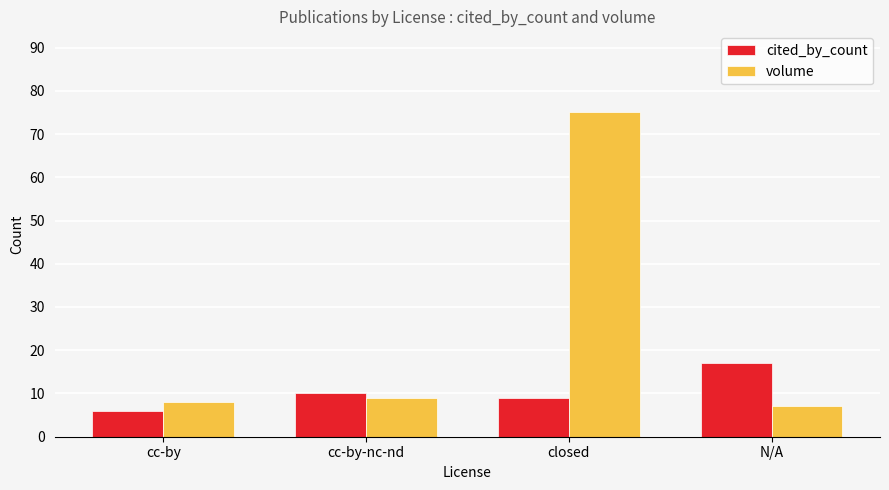

How many values in the cited_by_count series are below 10?

2